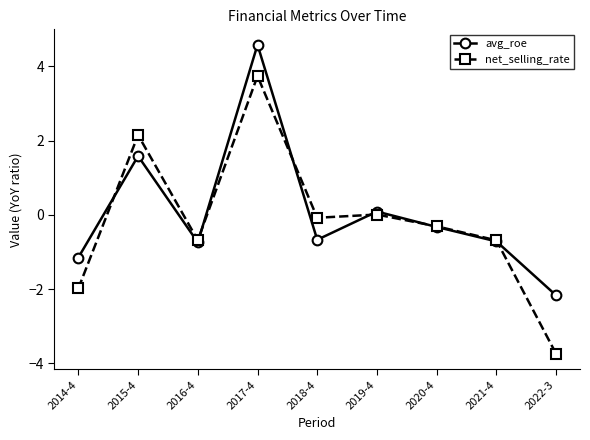

True or false: avg_roe has a value of 4.6 at 2017-4.

True